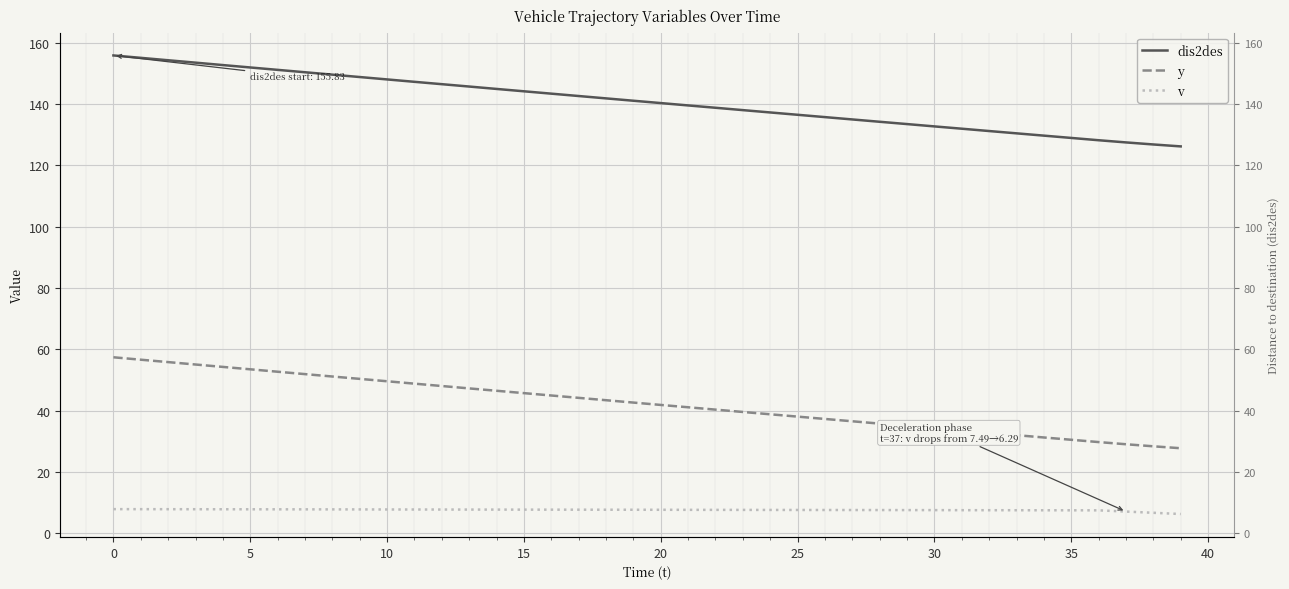

Between 22 and 25, which is larger?

22